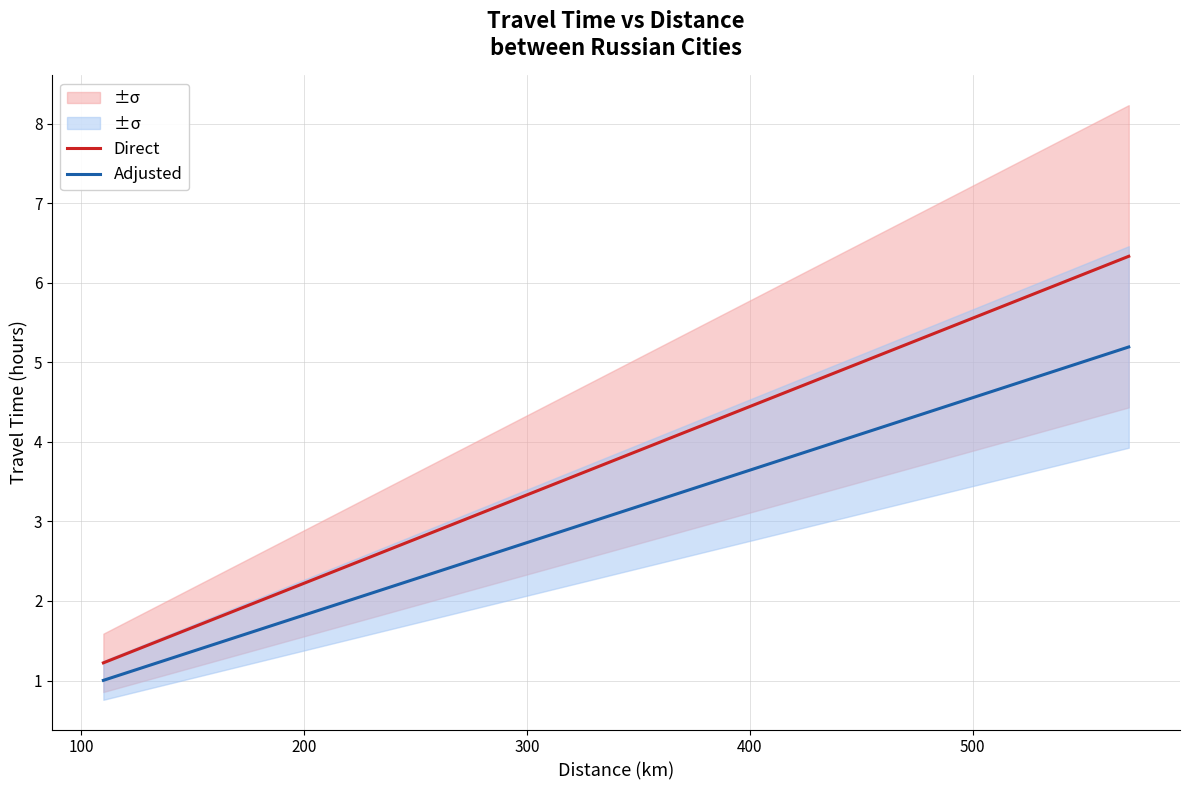

How many lines are shown in the chart?

2